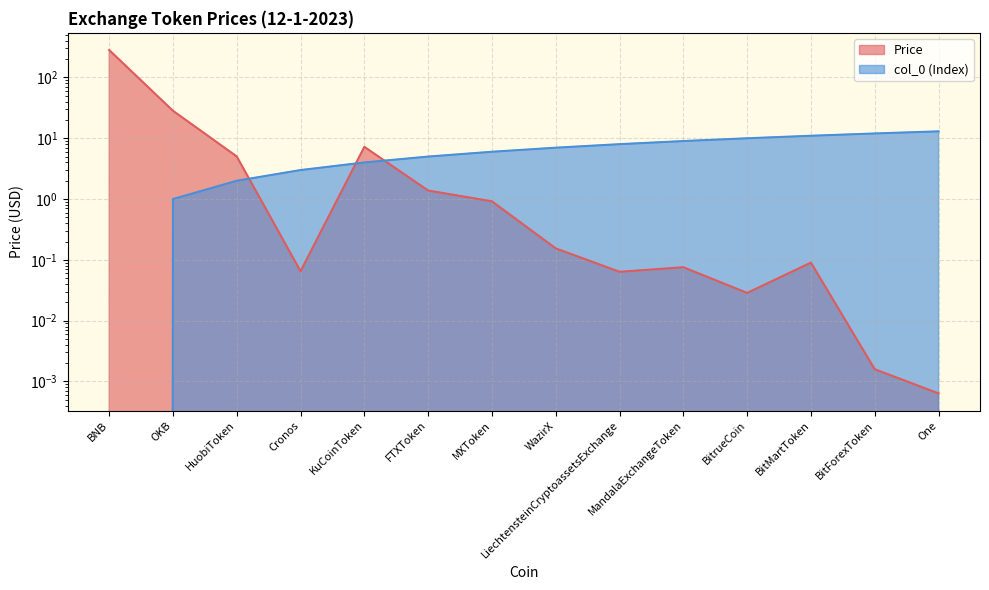

Reading left to right, list all the values displayed in this chart.

Price: BNB=283.2	OKB=28.3	HuobiToken=5.0	Cronos=0.1	KuCoinToken=7.2	FTXToken=1.4	MXToken=0.9	WazirX=0.2	LiechtensteinCryptoassetsExchange=0.1	MandalaExchangeToken=0.1	BitrueCoin=0.0	BitMartToken=0.1	BitForexToken=0.0	One=0.0
col_0: BNB=0.0	OKB=1.0	HuobiToken=2.0	Cronos=3.0	KuCoinToken=4.0	FTXToken=5.0	MXToken=6.0	WazirX=7.0	LiechtensteinCryptoassetsExchange=8.0	MandalaExchangeToken=9.0	BitrueCoin=10.0	BitMartToken=11.0	BitForexToken=12.0	One=13.0